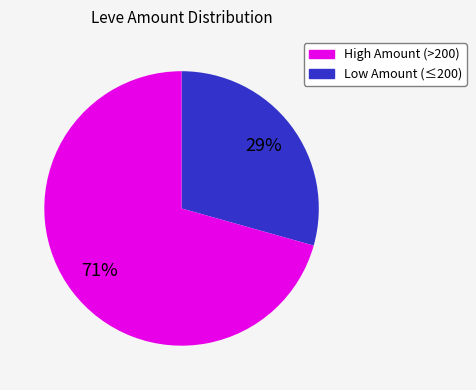

Is there a majority slice in this chart?

Yes